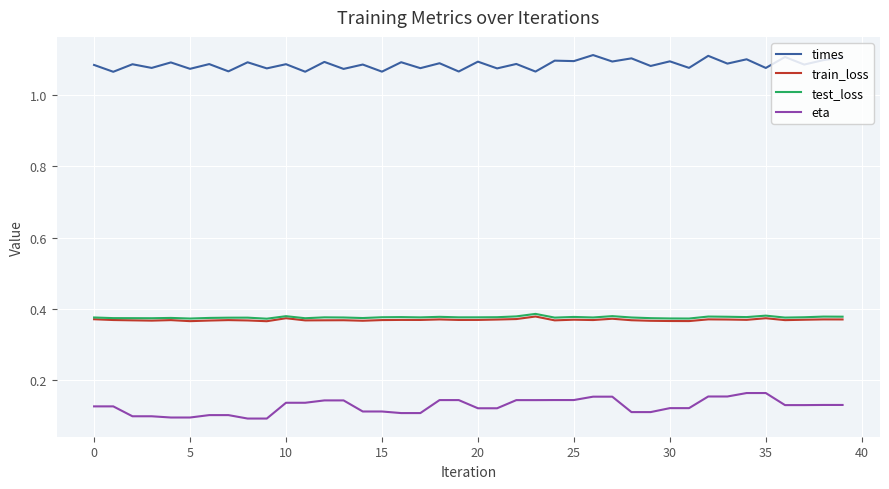

Which series has the largest total across all categories?

times